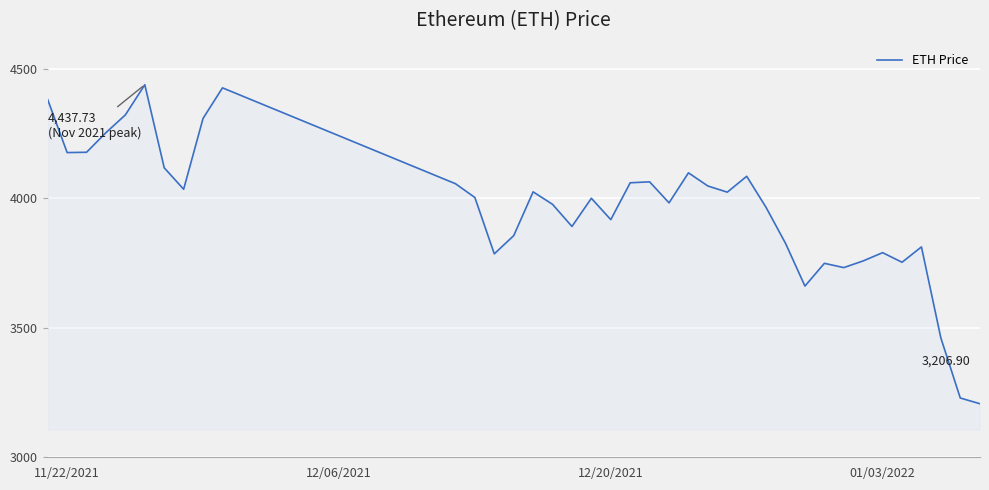

What is the maximum value shown in the chart?

4437.7